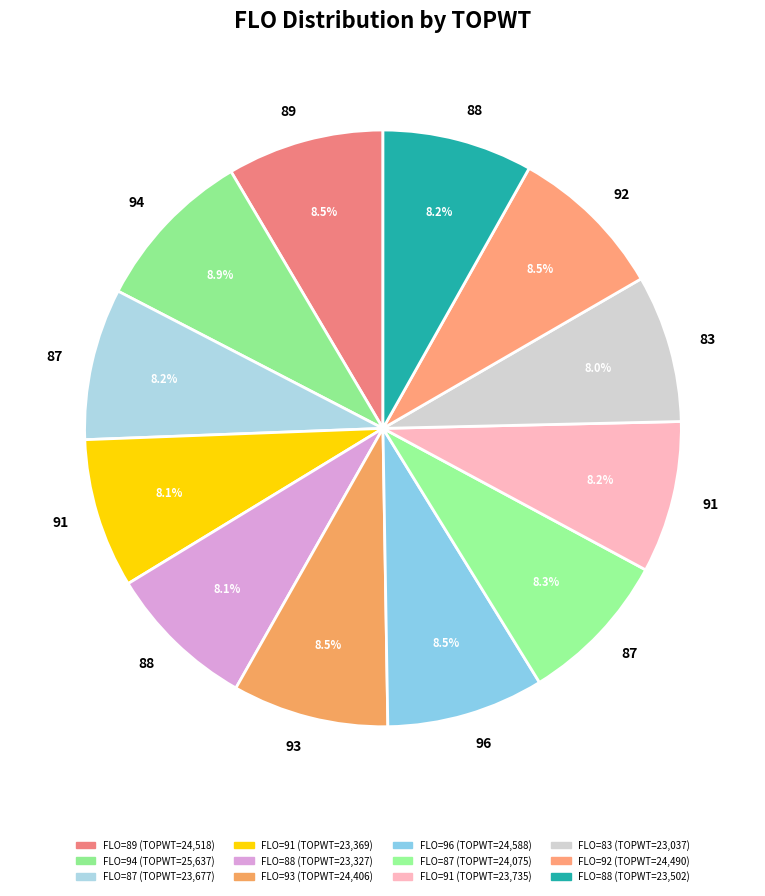

How many slices are in this pie chart?

12